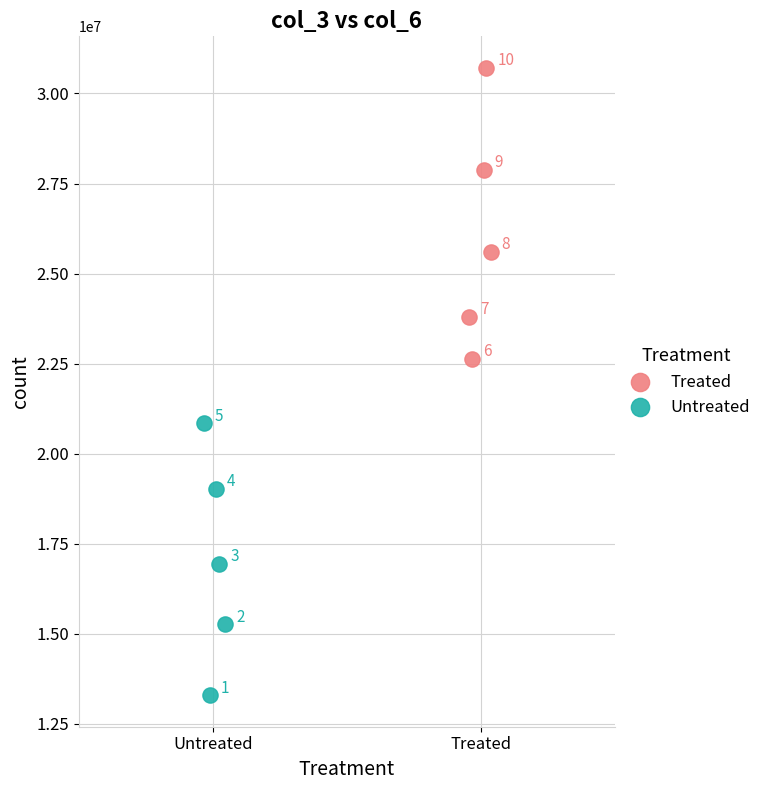

Which series contains the highest Y value?

Treated